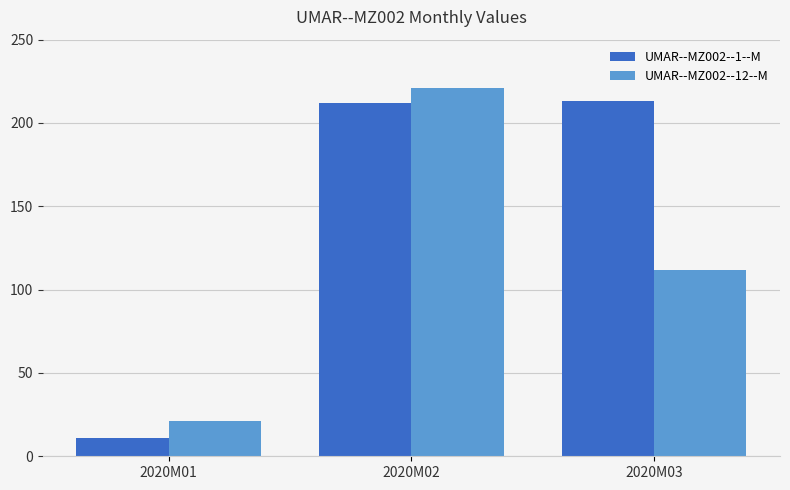

How many distinct data groups are displayed?

2